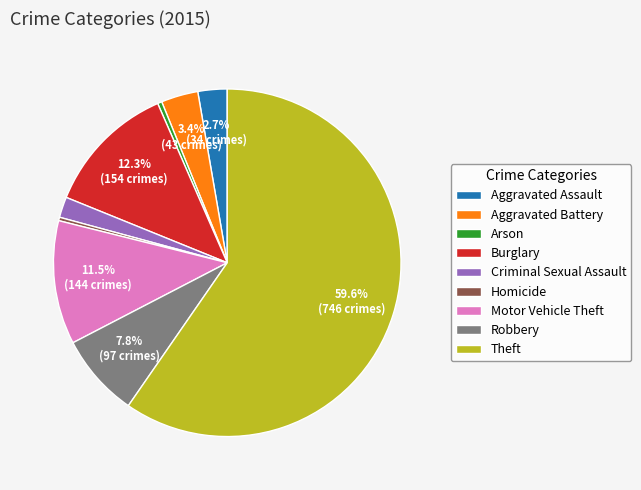

How many segments does this pie chart have?

9